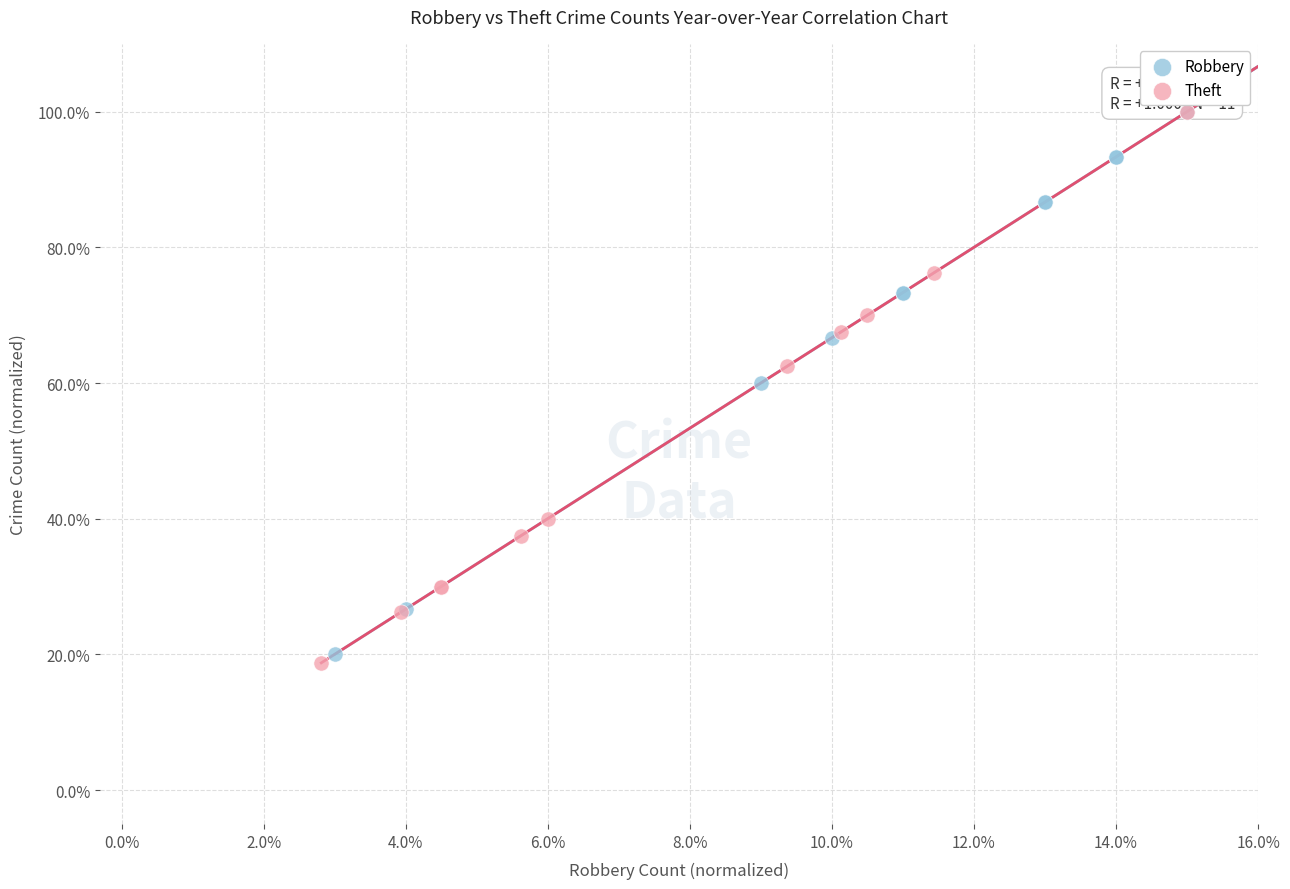

What are all the series names shown in the legend?

Robbery, Theft